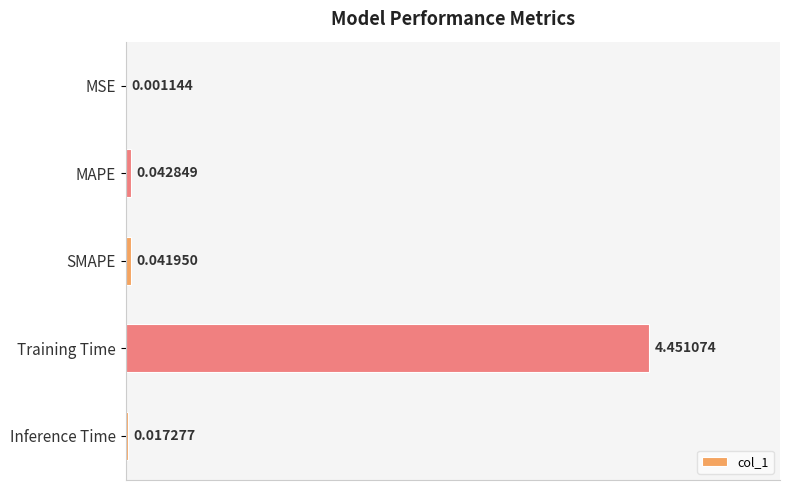

Between Training Time and MSE, which is larger?

Training Time